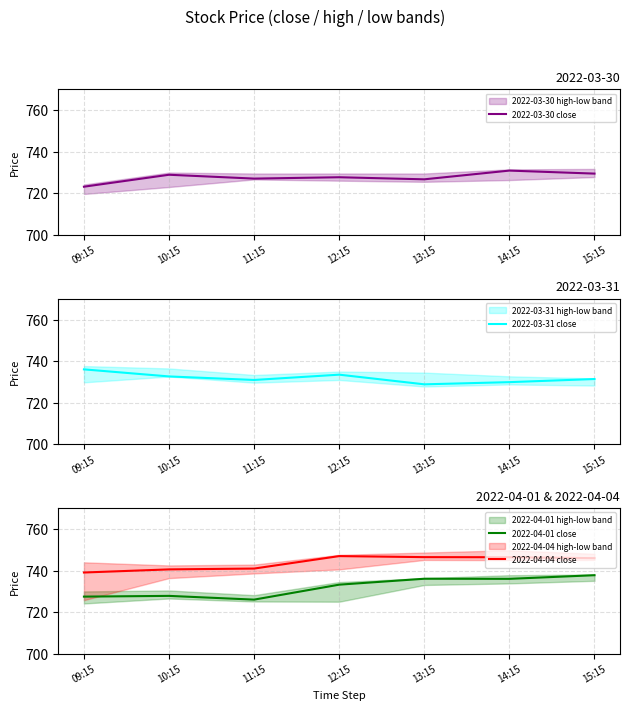

True or false: 2022-04-04 close and 2022-04-01 close intersect in this chart.

False